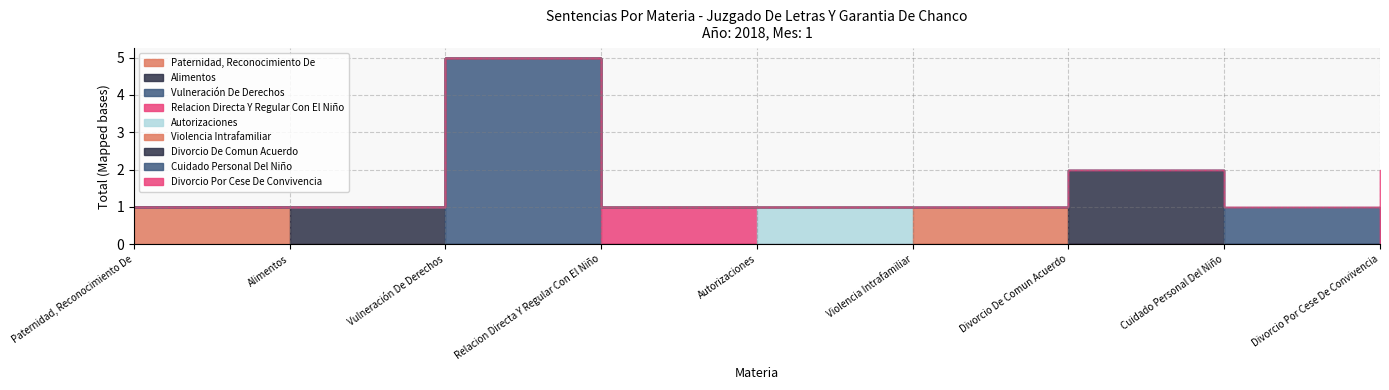

Rank the categories by value from highest to lowest.

Vulneración De Derechos, Divorcio De Comun Acuerdo, Divorcio Por Cese De Convivencia, Paternidad, Reconocimiento De, Alimentos, Relacion Directa Y Regular Con El Niño, Autorizaciones, Violencia Intrafamiliar, Cuidado Personal Del Niño